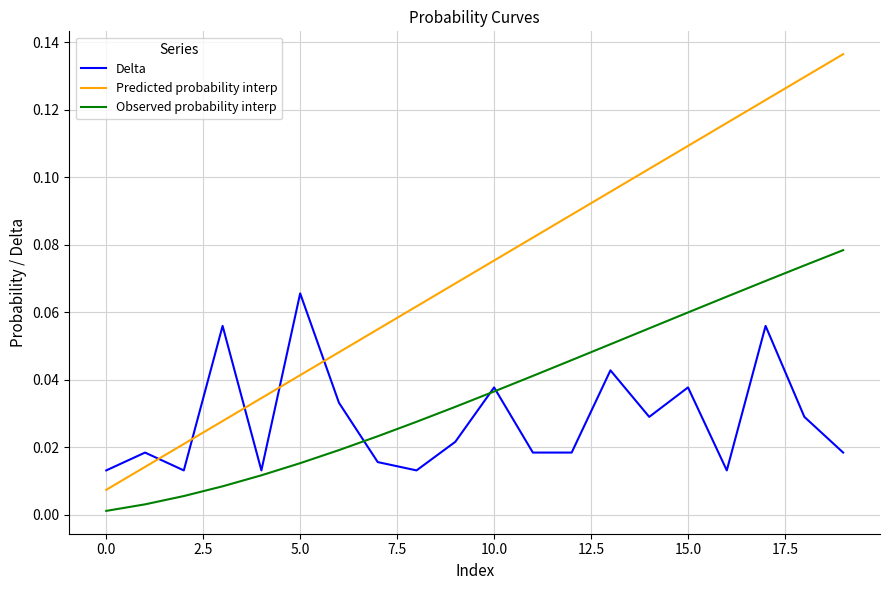

True or false: Predicted probability interp and Observed probability interp intersect in this chart.

False